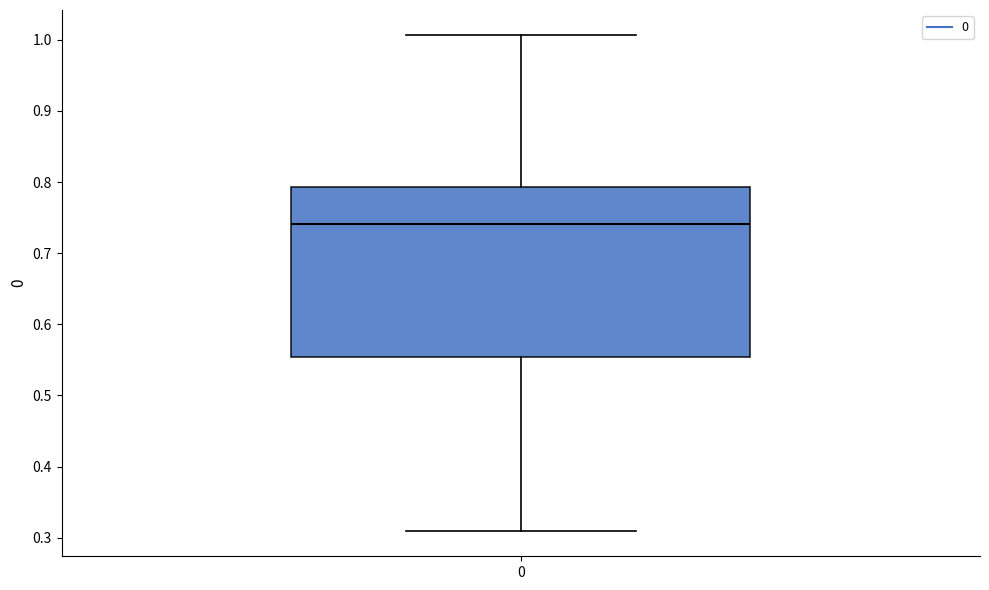

Read this box plot against the y-axis: the position of the median line, the range covered by the box, and the ends of both whiskers. The values are not printed on the chart, so give them approximately, as read against the axis.

median 0.74, box 0.55 to 0.79, whiskers 0.31 to 1.01